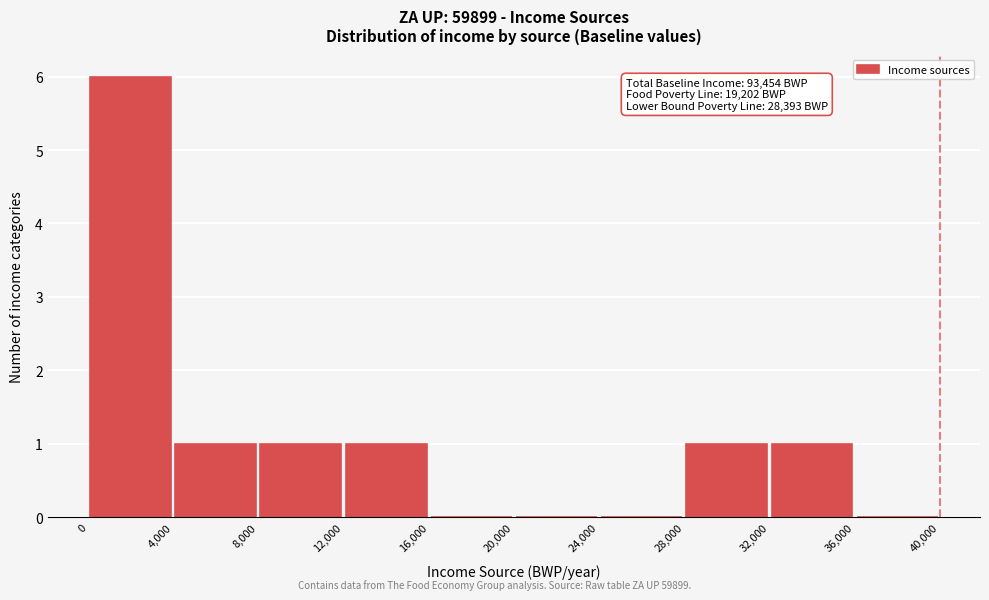

Which range on the x-axis has the tallest bar?

0 to 4,000